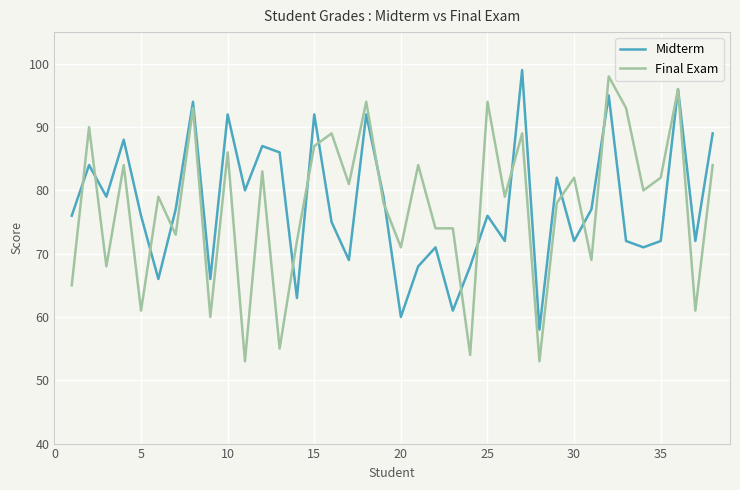

Does the chart have visible grid lines?

Yes